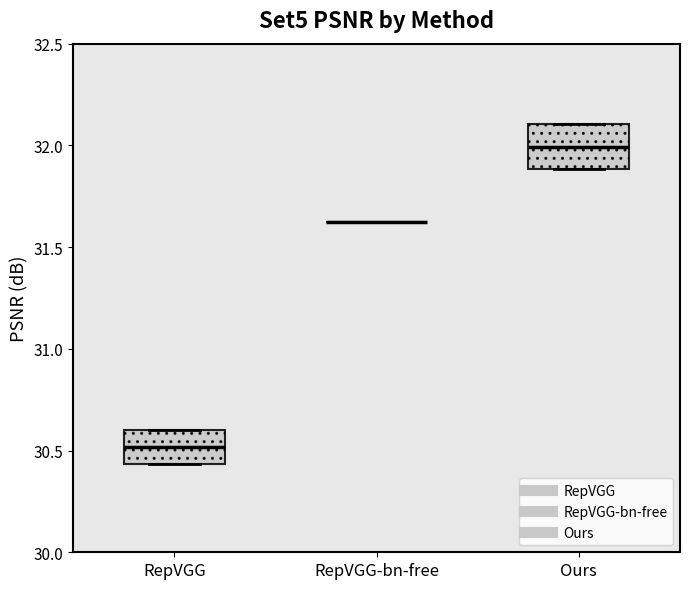

Where is the upper edge of the box for RepVGG on the y-axis? The values are not printed on the chart, so give them approximately, as read against the axis.

30.60